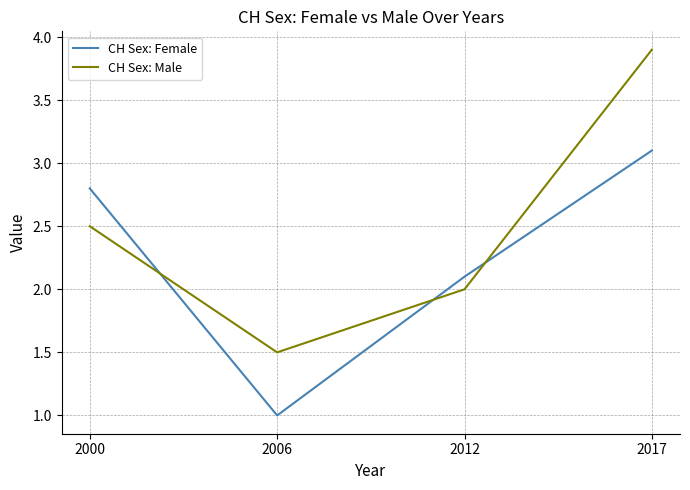

List the series in order of their overall mean, lowest first.

CH Sex: Female, CH Sex: Male